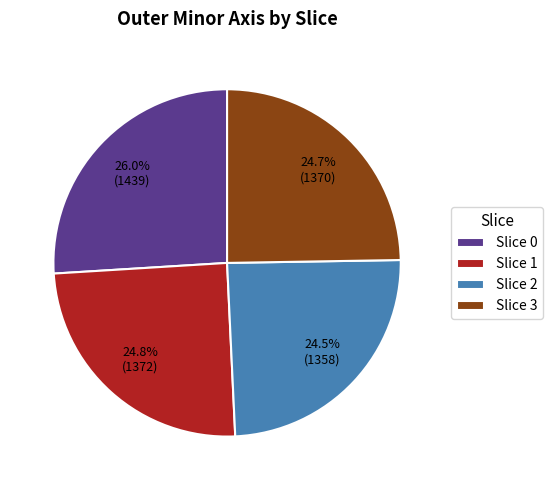

How many slices are in this pie chart?

4